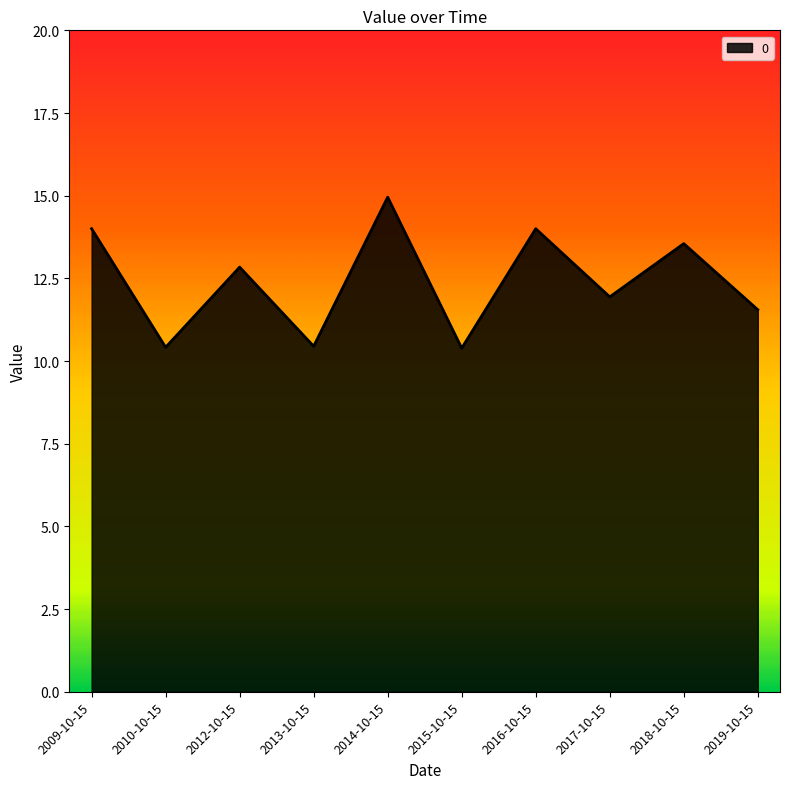

Which has a higher value, 2013-10-15 or 2014-10-15?

2014-10-15